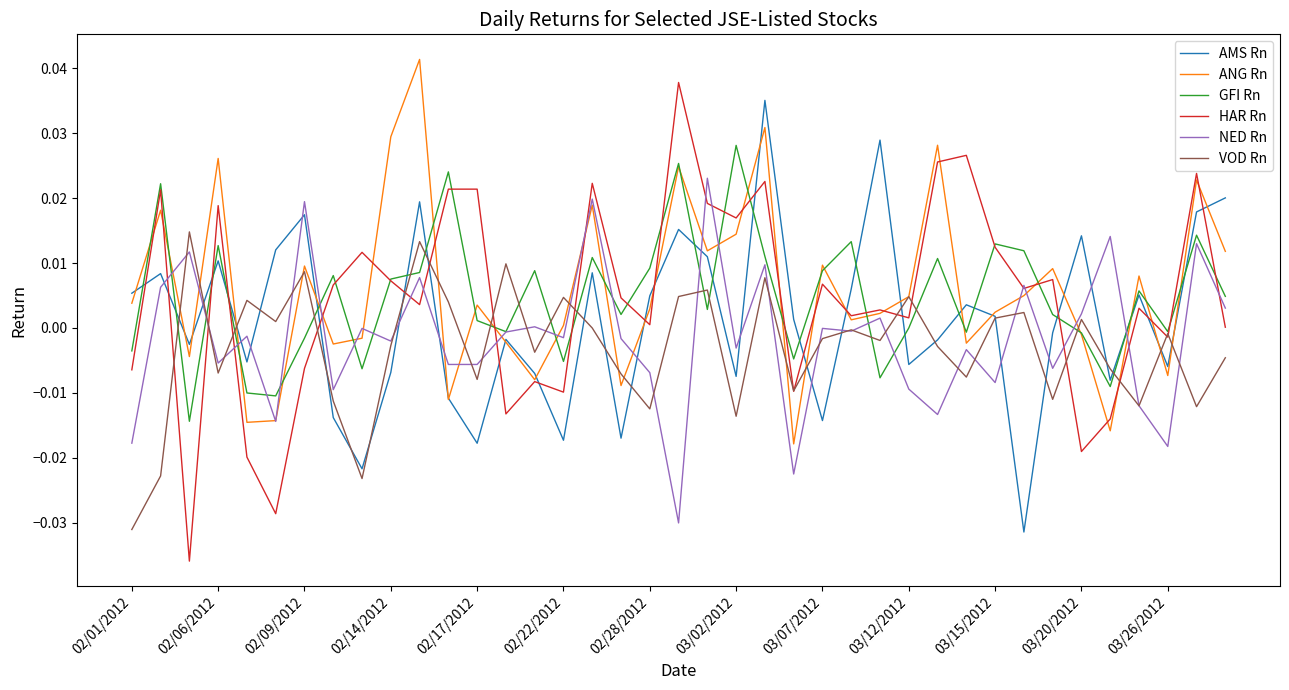

Does the chart have visible grid lines?

No